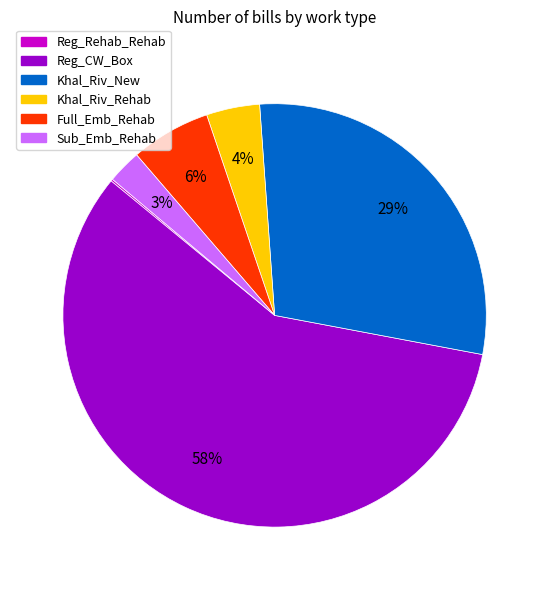

Is Sub_Emb_Rehab the majority of the pie?

No